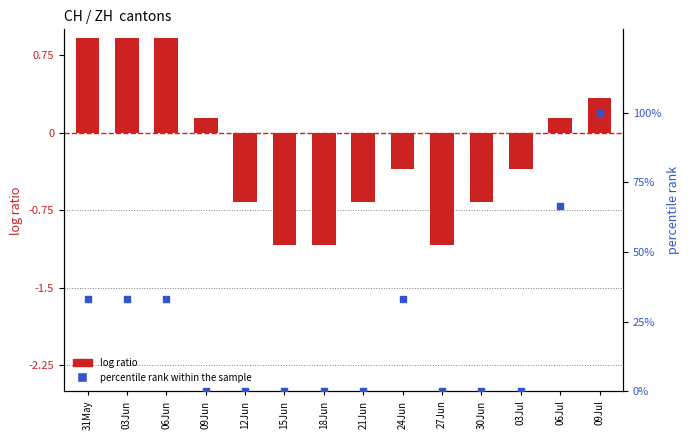

Is the value of percentile rank within the sample at 21Jun greater than the value of log ratio at 24Jun?

Yes